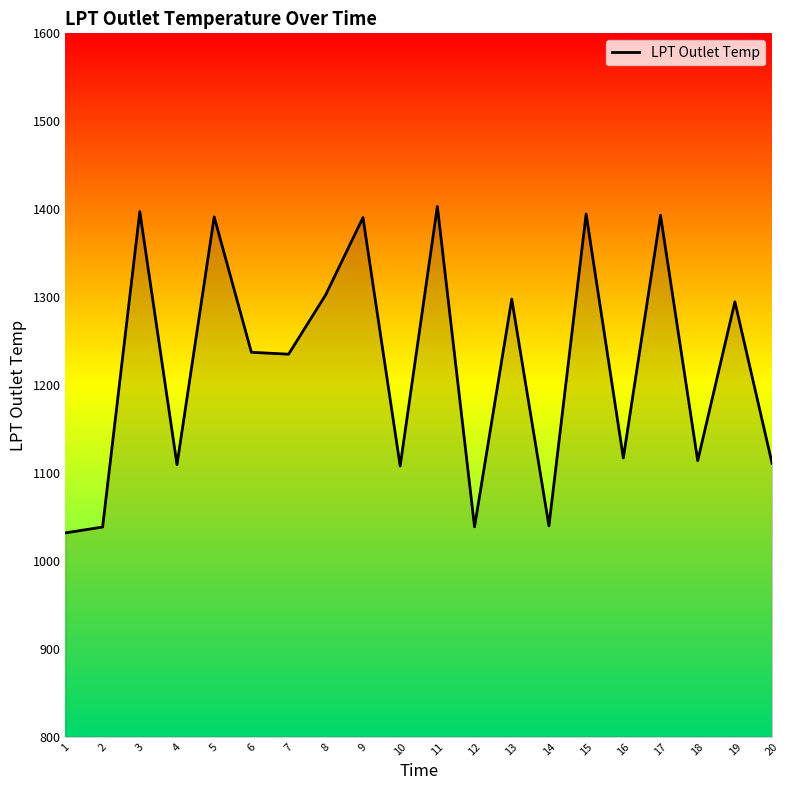

Which has a higher value, 11 or 14?

11